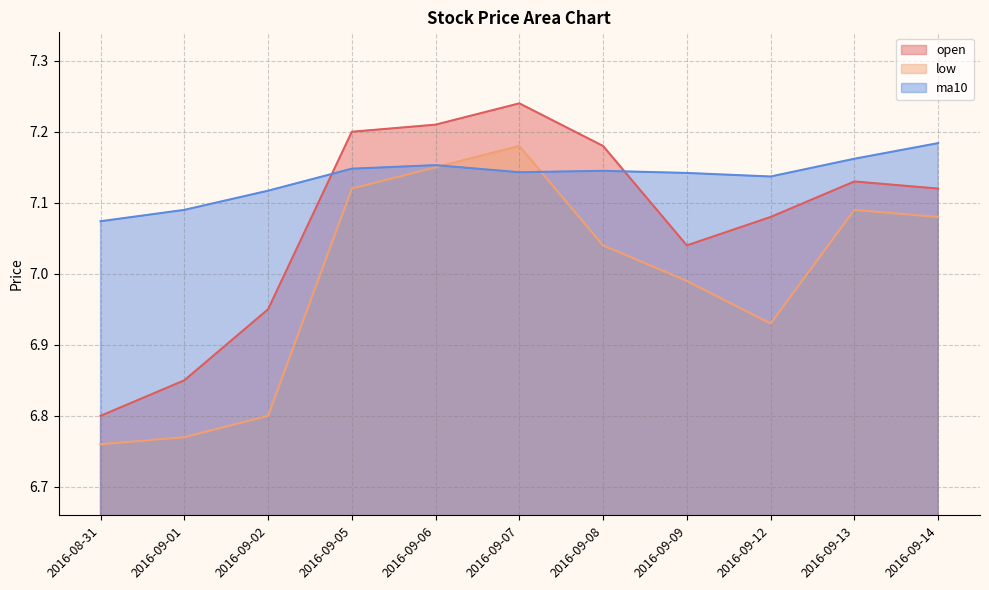

Where is ma10 nearest to the value 7?

2016-08-31